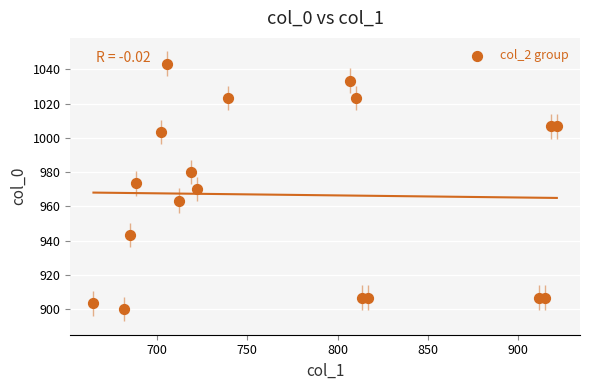

What is the range of Y values (max minus min)?

143.3